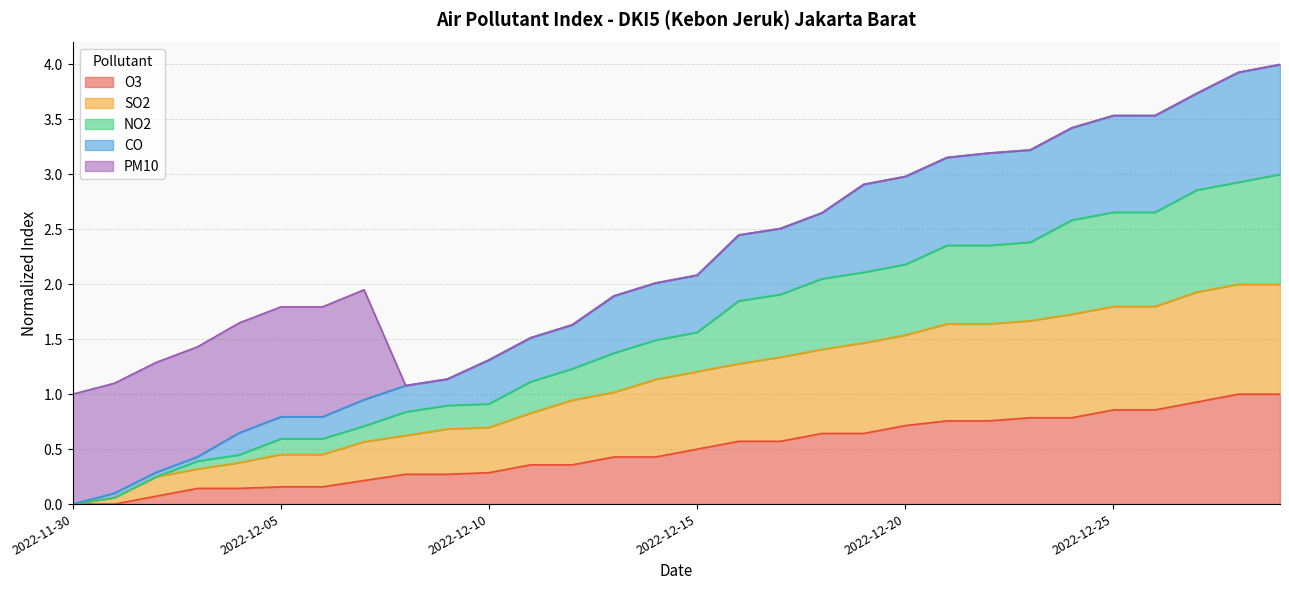

What is the total value across all series at 2022-12-15?

2.1